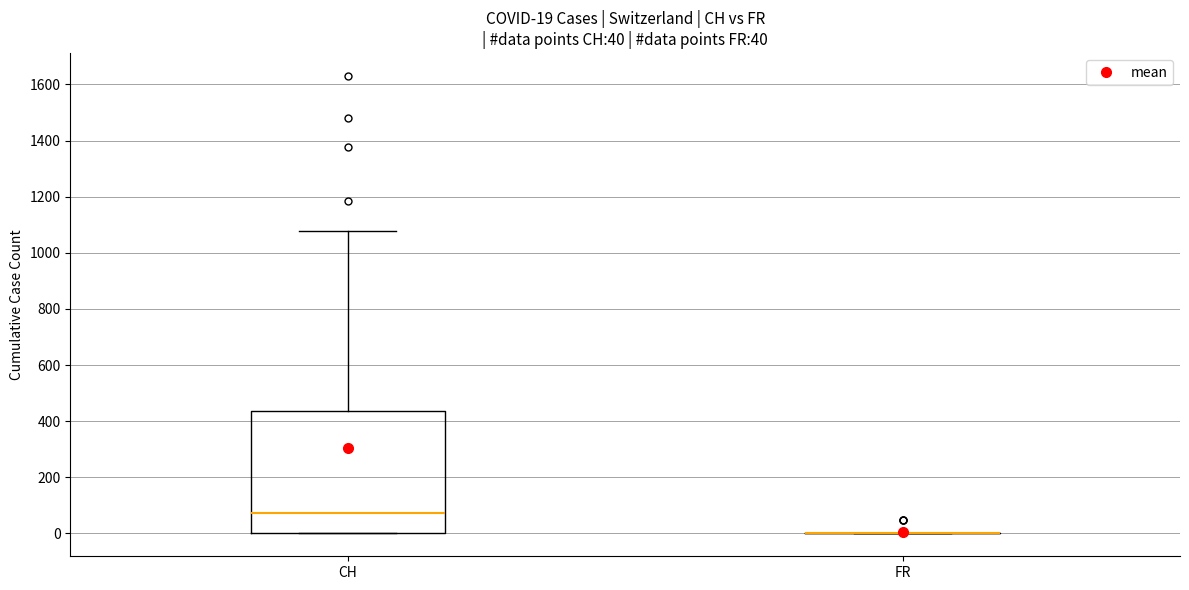

Comparing the boxes themselves (not the whiskers), which one is the tallest?

CH